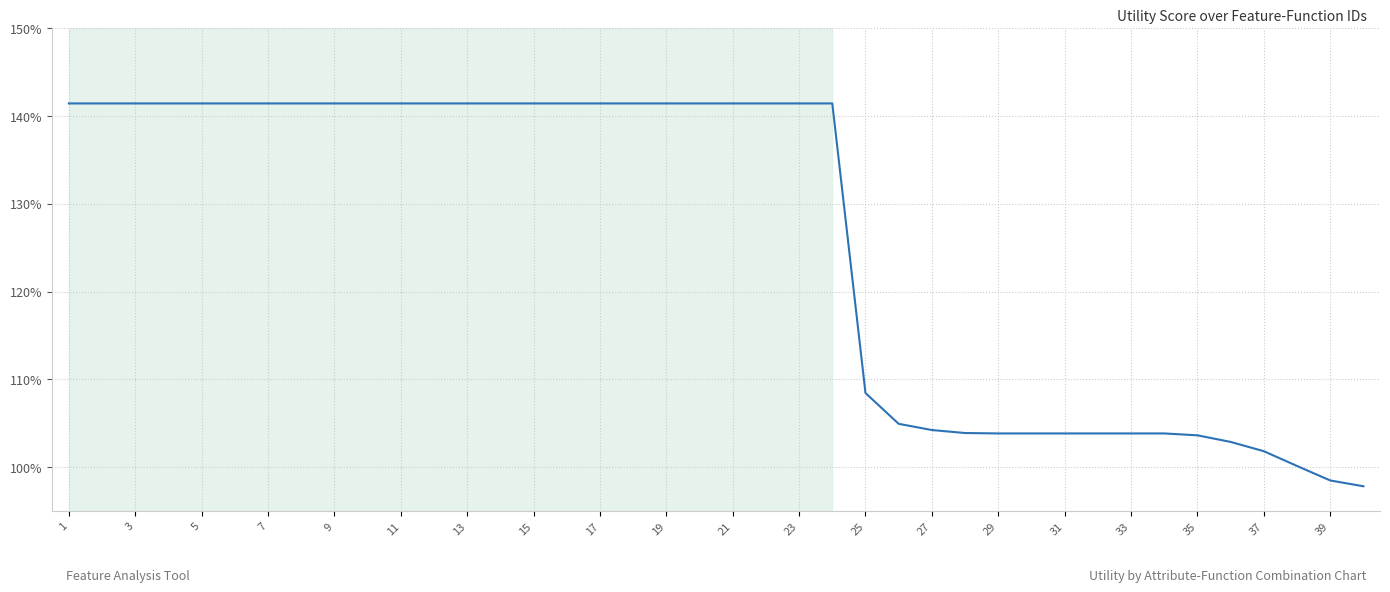

Does the chart display data point markers on the line(s)?

No